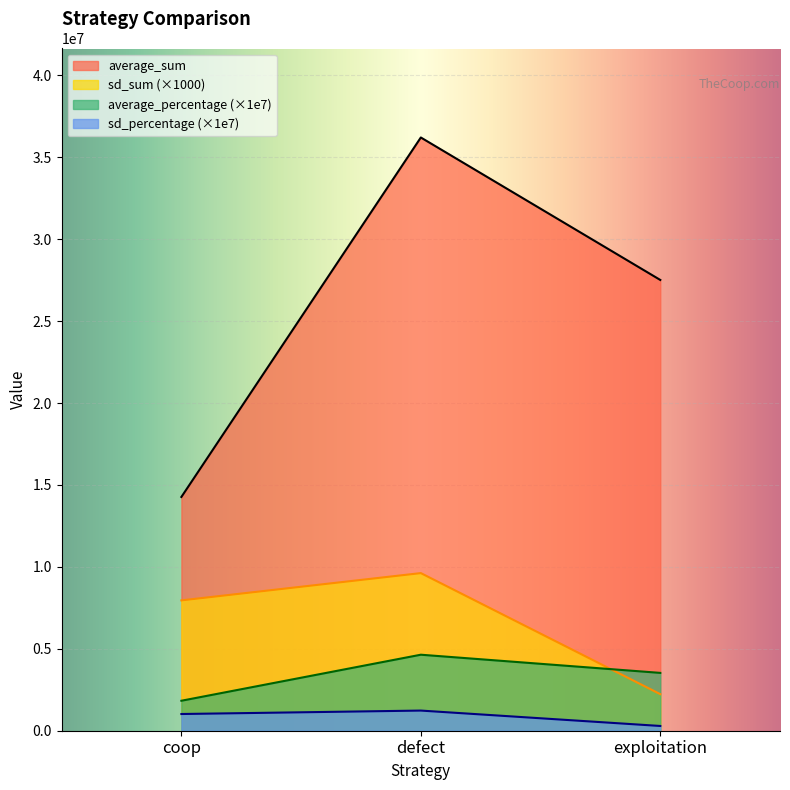

Which has a higher value, coop or exploitation?

exploitation